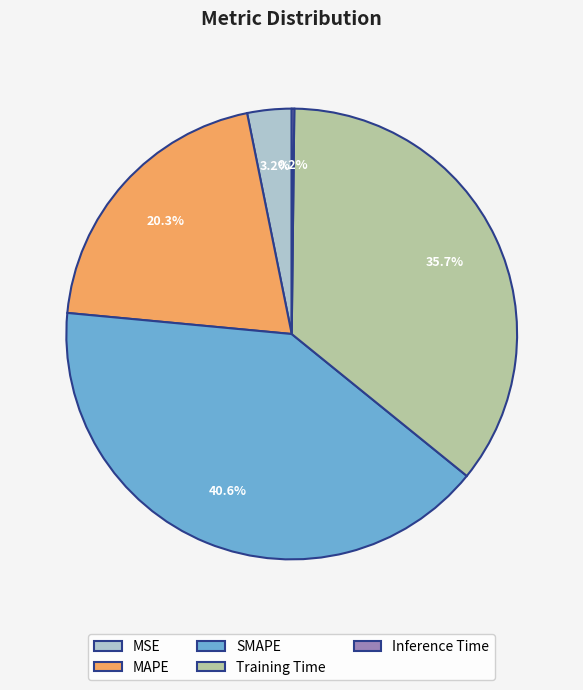

Is it true that MSE is 3% of the pie?

True